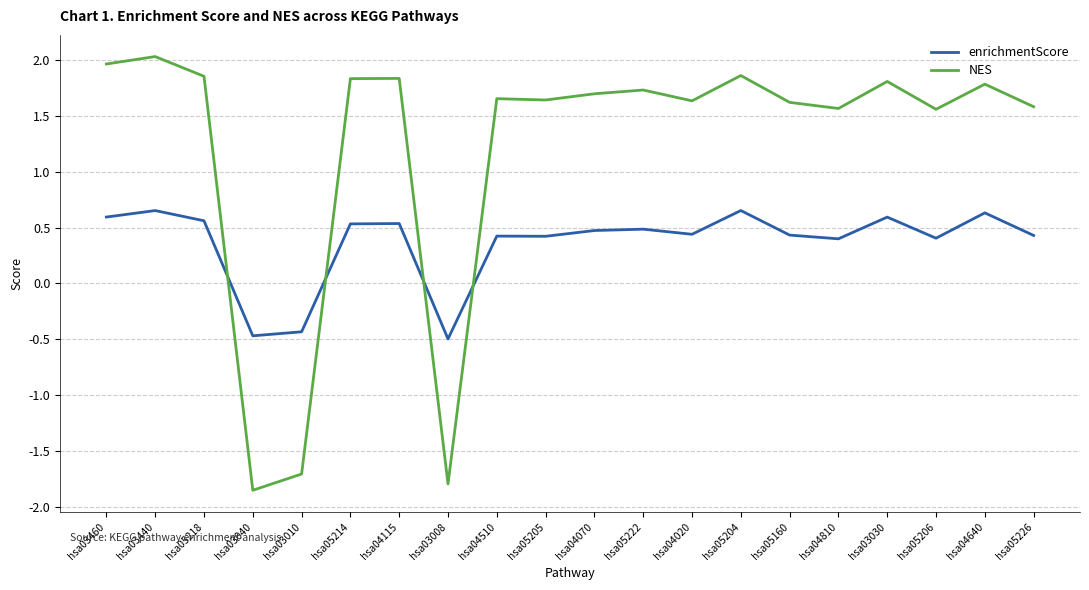

In enrichmentScore, how many points are lower than both neighbors (excluding endpoints)?

6